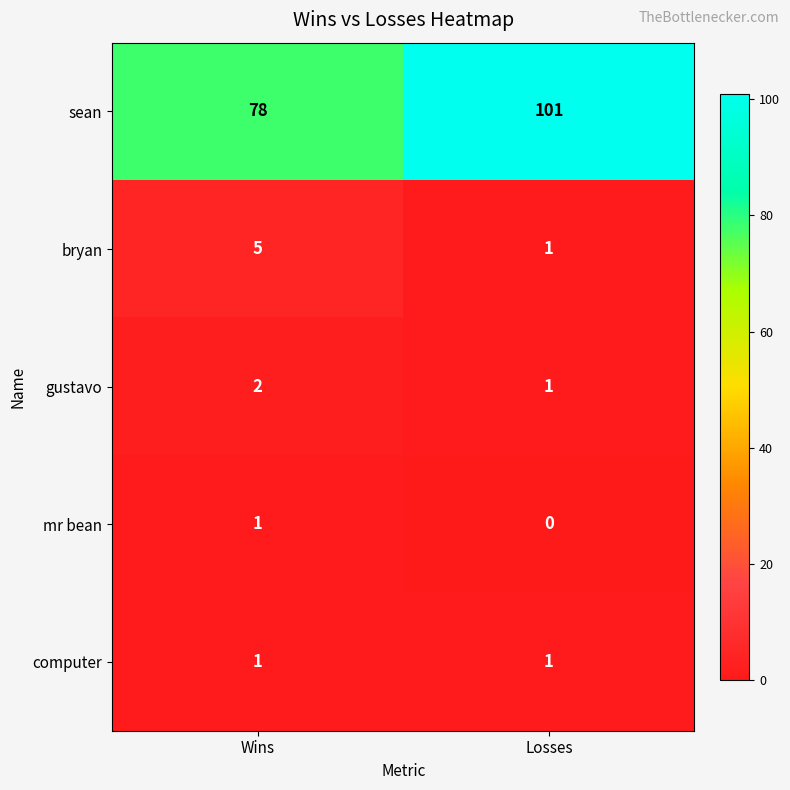

What is the sum of the bryan values at Wins and Losses?

6